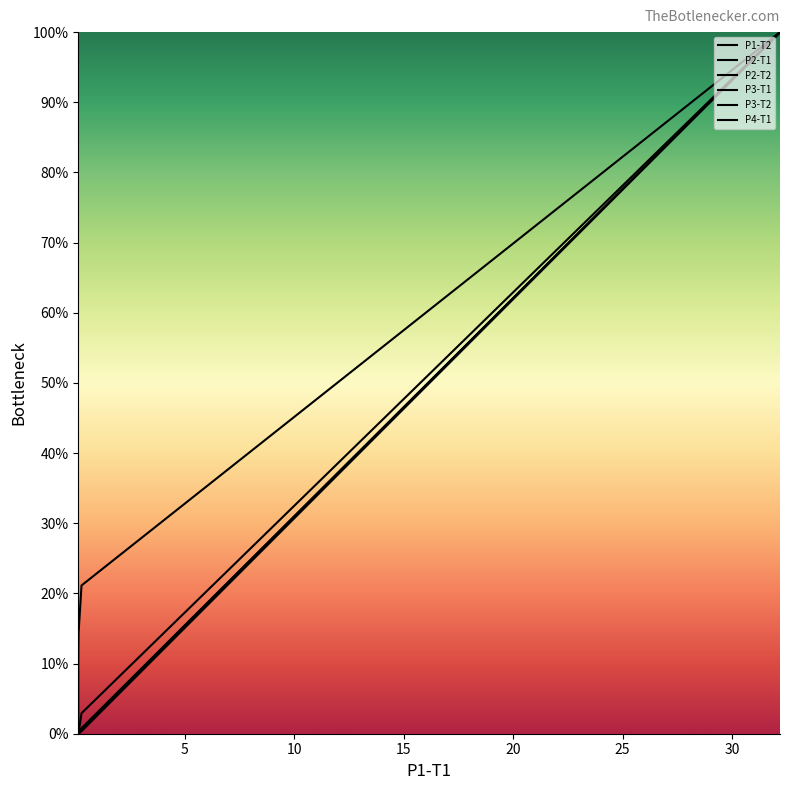

What is the average value of the P4-T1 series?

9.2